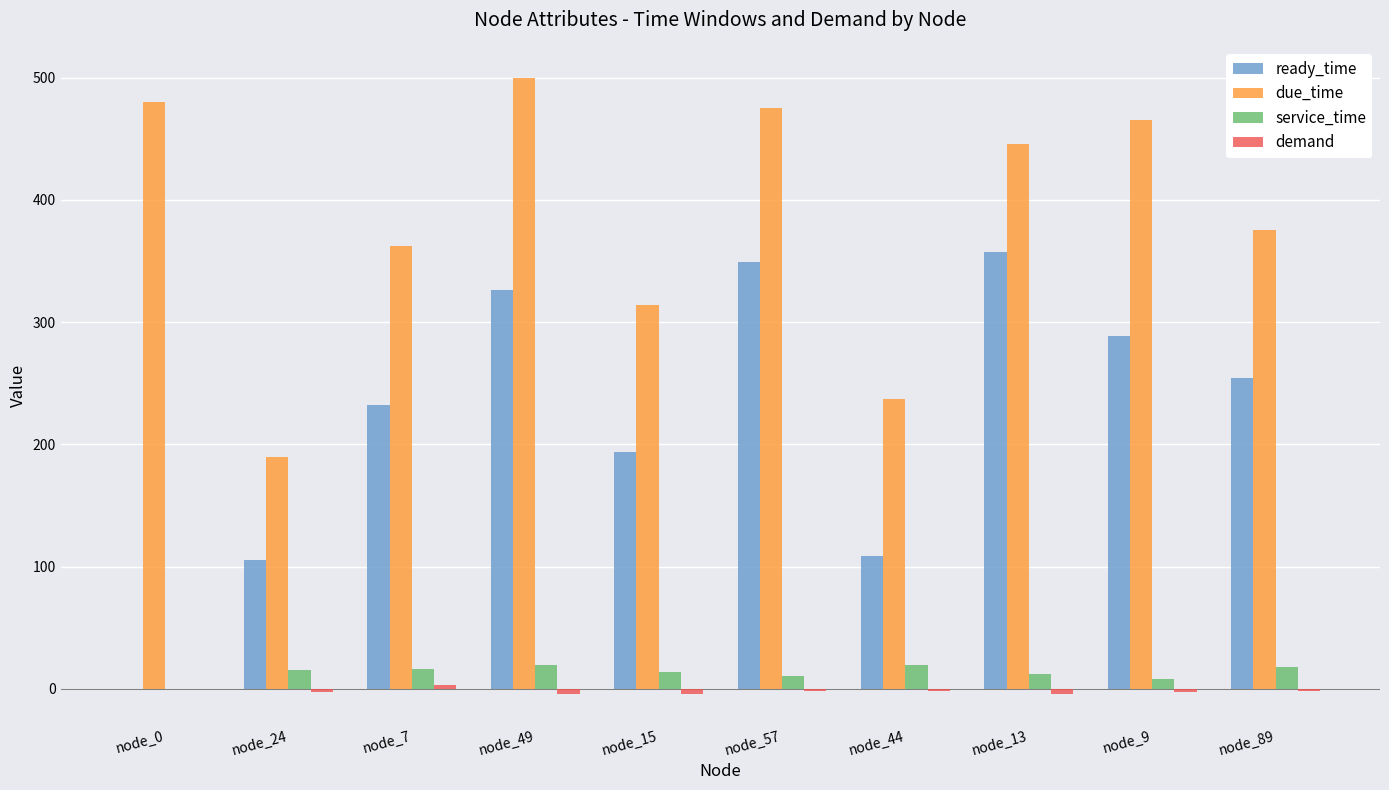

What is the sum of all ready_time values?

2215